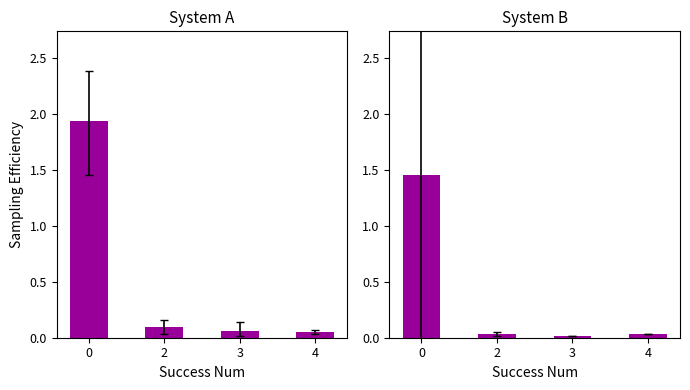

Reading left to right, transcribe all the data shown in this chart.

mean: 0=1.9	2=0.1	3=0.1	4=0.1
best: 0=1.5	2=0.0	3=0.0	4=0.0